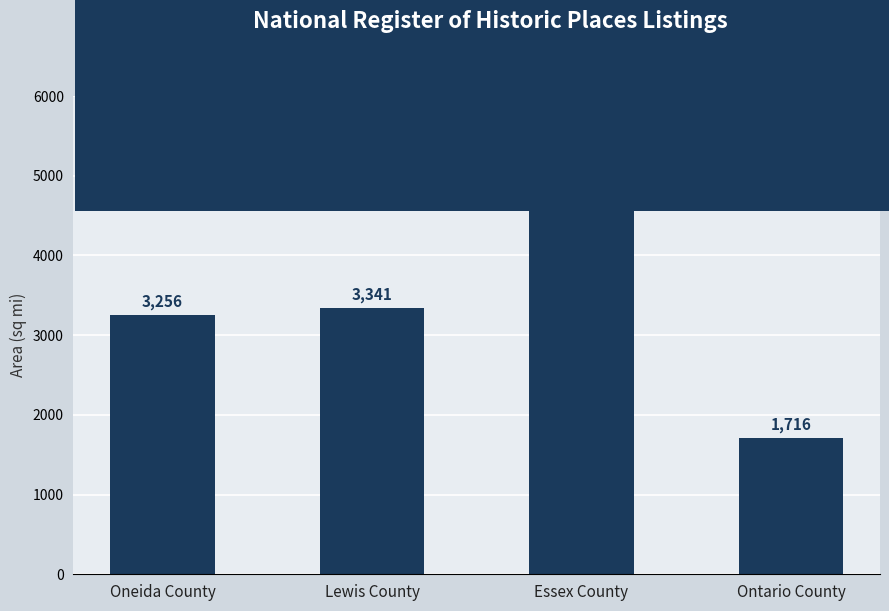

Rank the categories by value from lowest to highest.

Ontario County, Oneida County, Lewis County, Essex County